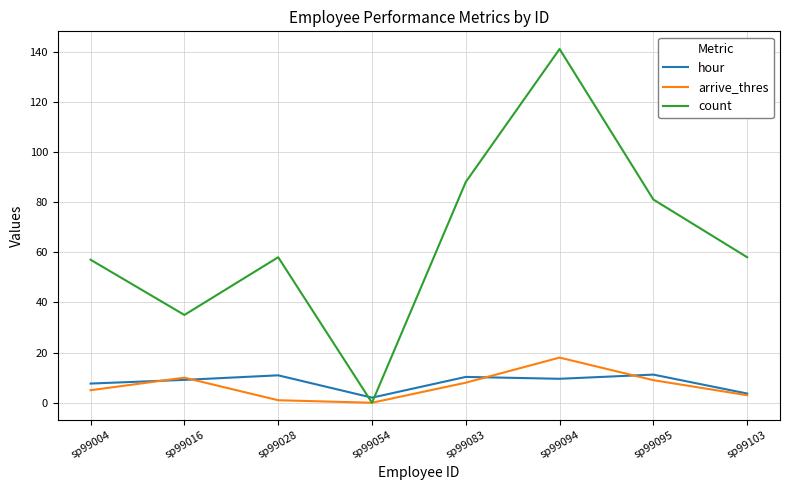

Is it true that arrive_thres equals 5.0 at sp99004?

True